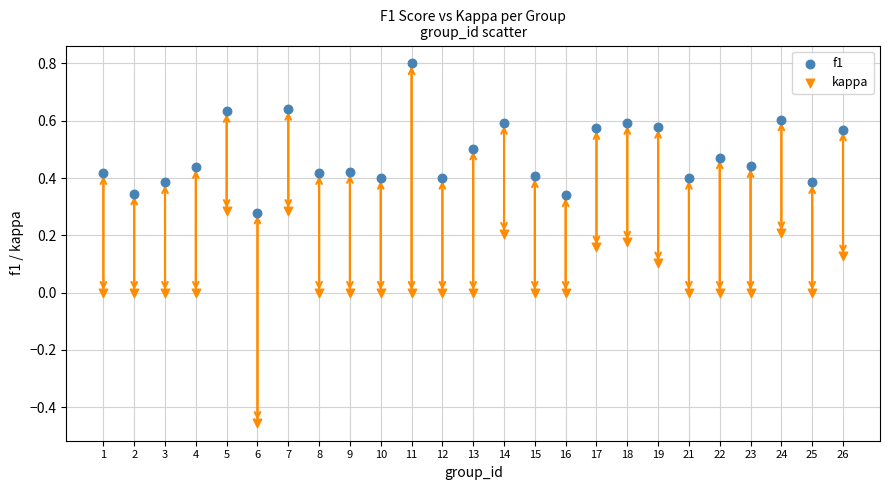

Across all data points, what is the range of Y values (max minus min)?

1.3